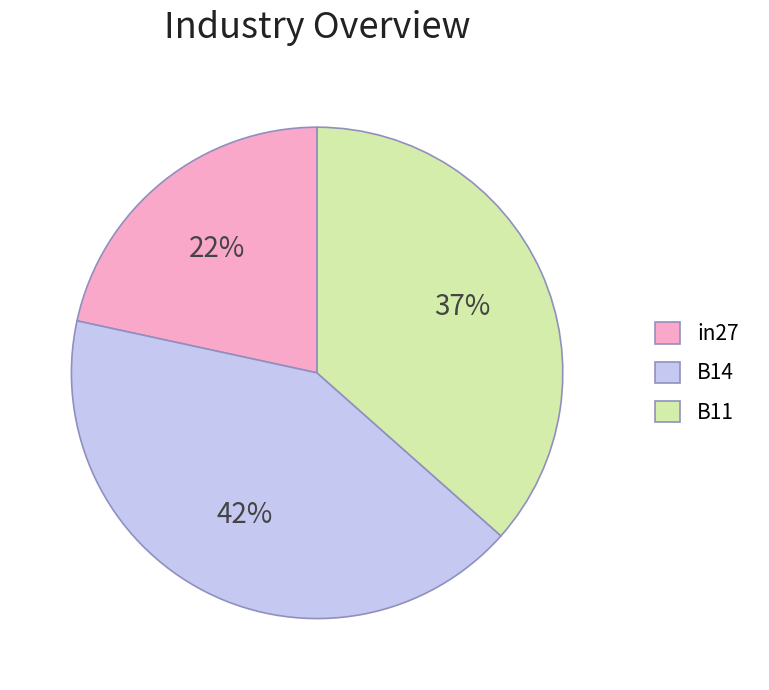

Rank the categories by value from highest to lowest.

B14, B11, in27